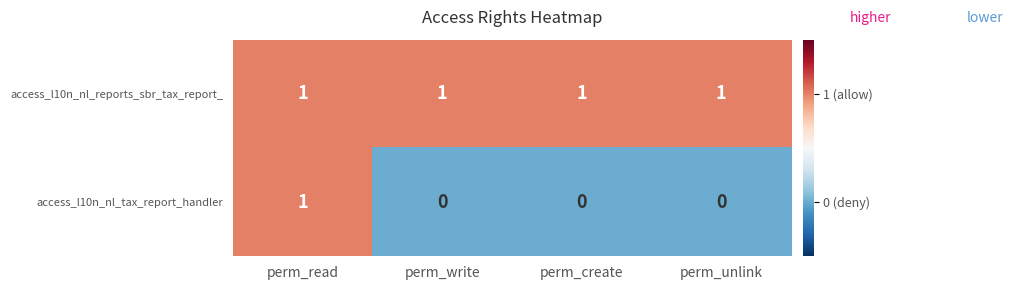

How many access_l10n_nl_tax_report_handler values are between 0 and 1?

4